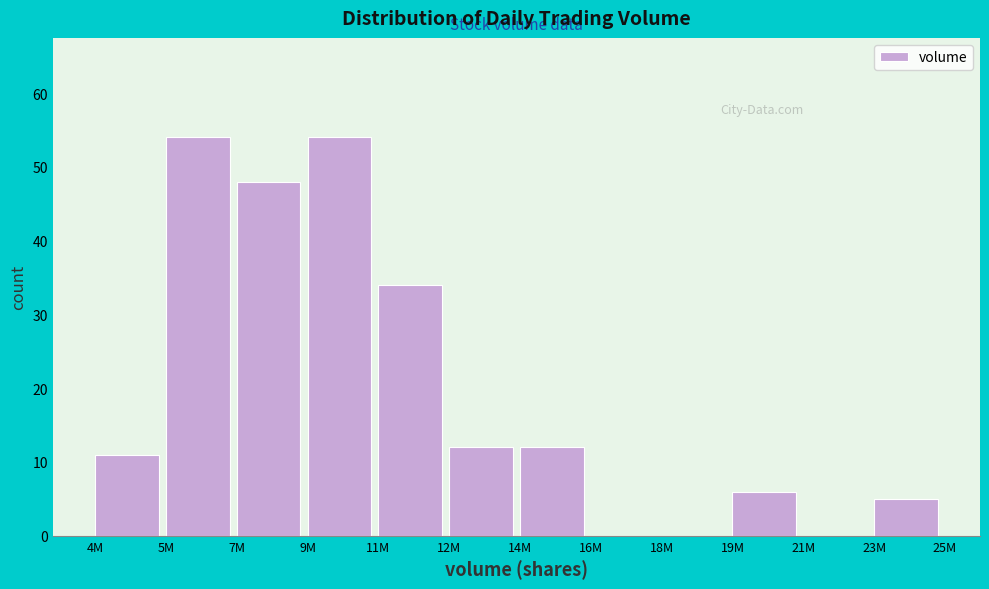

Reading right to left, extract all data points from this chart.

23M=5	21M=0	19M=6	18M=0	16M=0	14M=12	12M=12	11M=34	9M=54	7M=48	5M=54	4M=11